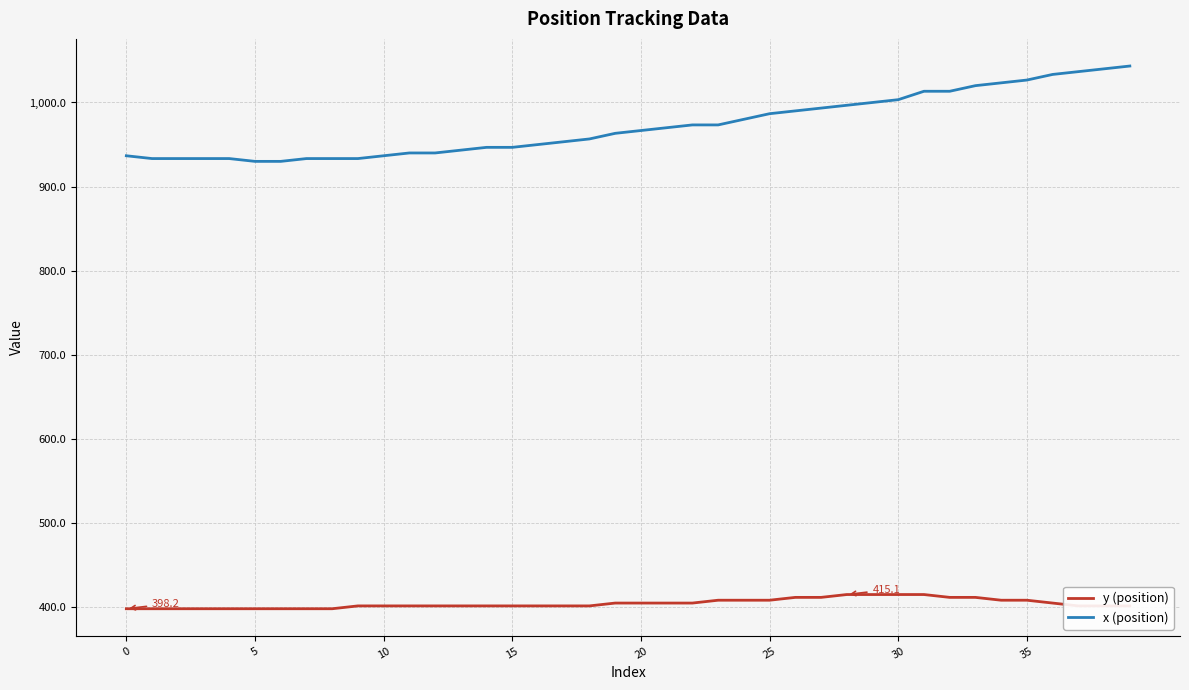

True or false: x (position) and y (position) intersect in this chart.

False